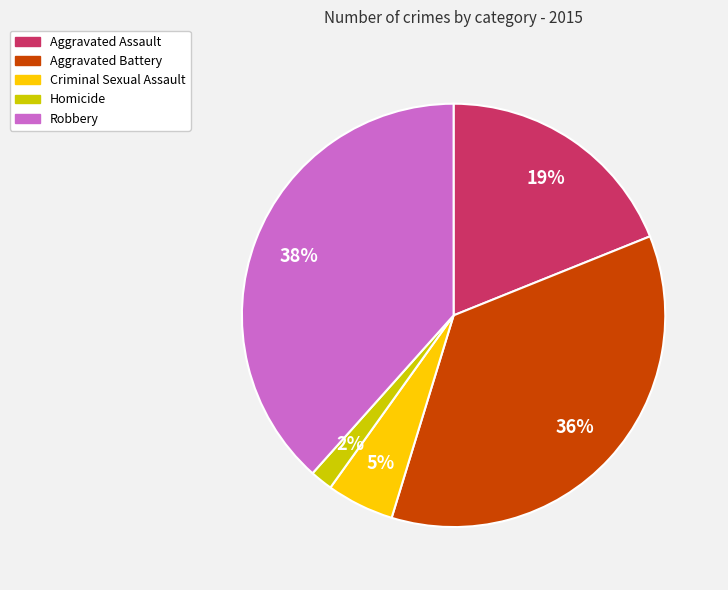

What is the smallest slice in the pie chart?

Homicide